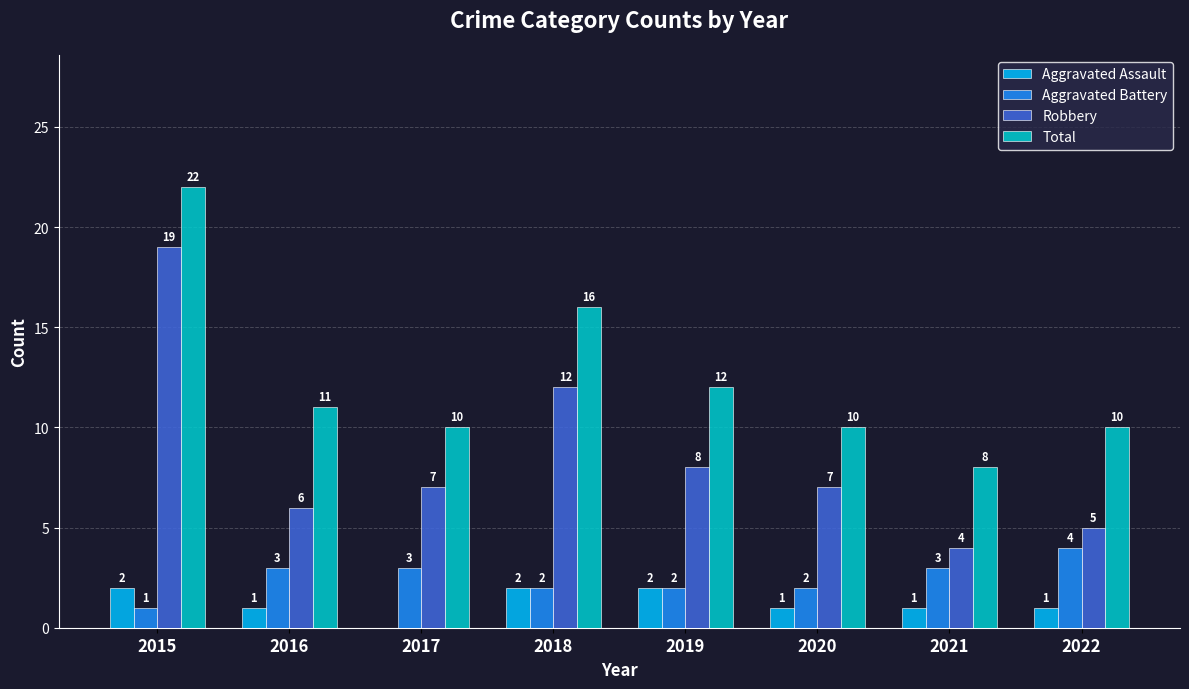

Is the value of Aggravated Battery at 2020 greater than the value of Robbery at 2017?

No